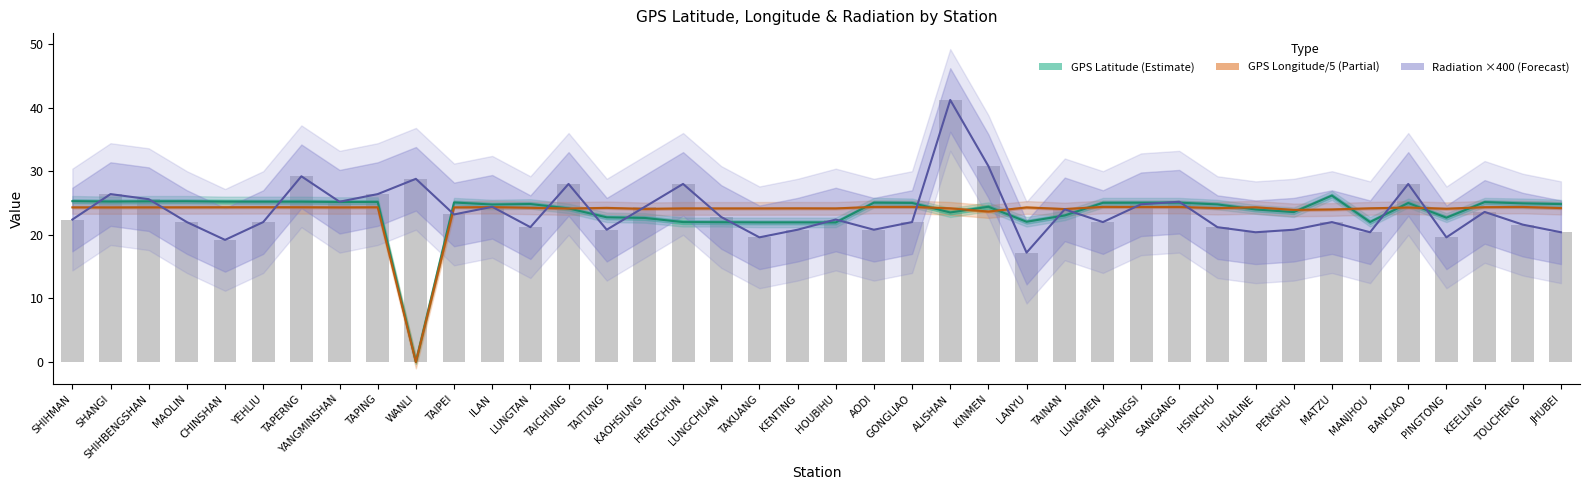

What is the spread (max minus min) of values at BANCIAO?

3.7